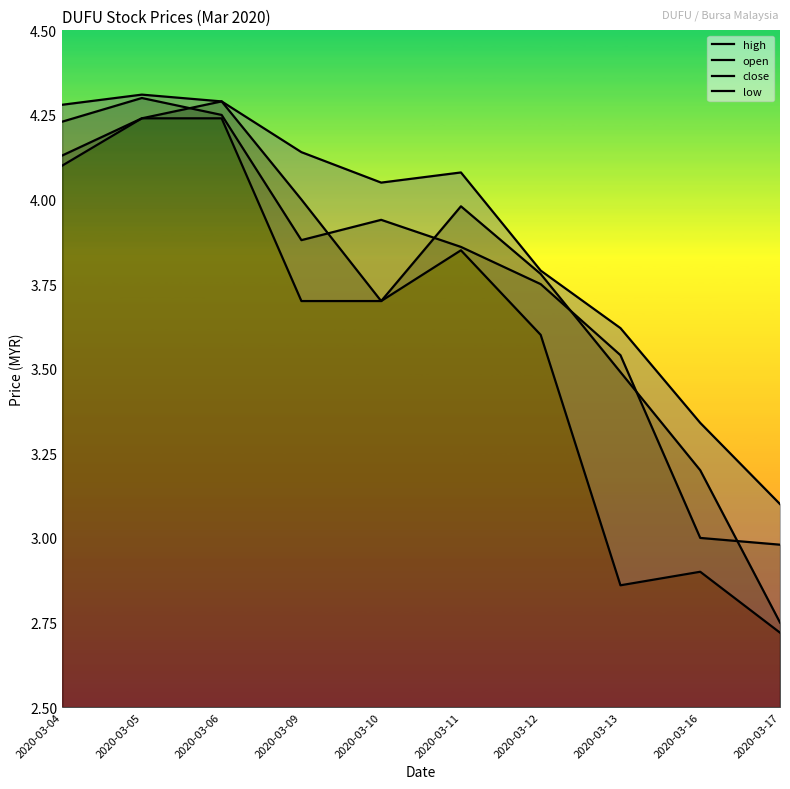

Reading left to right, transcribe all the data shown in this chart.

high: 2020-03-04=4.3	2020-03-05=4.3	2020-03-06=4.3	2020-03-09=4.1	2020-03-10=4.0	2020-03-11=4.1	2020-03-12=3.8	2020-03-13=3.6	2020-03-16=3.3	2020-03-17=3.1
open: 2020-03-04=4.1	2020-03-05=4.2	2020-03-06=4.3	2020-03-09=4.0	2020-03-10=3.7	2020-03-11=4.0	2020-03-12=3.8	2020-03-13=3.5	2020-03-16=3.2	2020-03-17=2.8
close: 2020-03-04=4.2	2020-03-05=4.3	2020-03-06=4.2	2020-03-09=3.9	2020-03-10=3.9	2020-03-11=3.9	2020-03-12=3.8	2020-03-13=3.5	2020-03-16=3.0	2020-03-17=3.0
low: 2020-03-04=4.1	2020-03-05=4.2	2020-03-06=4.2	2020-03-09=3.7	2020-03-10=3.7	2020-03-11=3.9	2020-03-12=3.6	2020-03-13=2.9	2020-03-16=2.9	2020-03-17=2.7